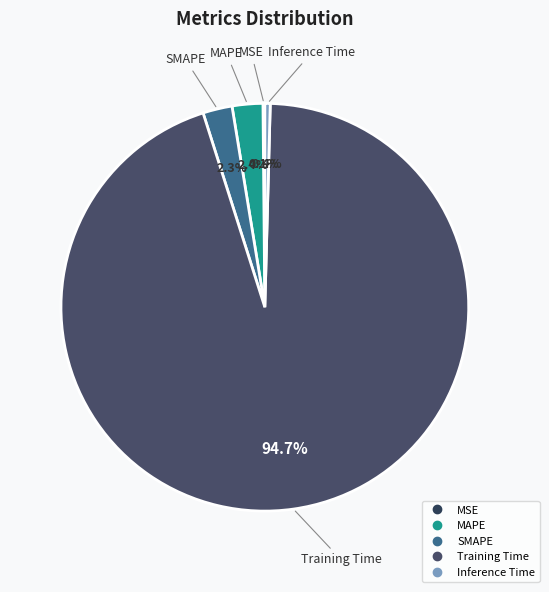

Do SMAPE and Training Time together represent more than half of the pie?

Yes